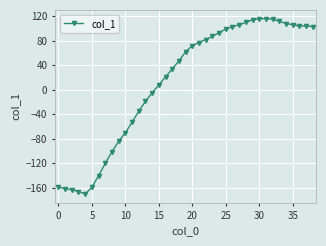

What is the value of the 14th point from the left?

-19